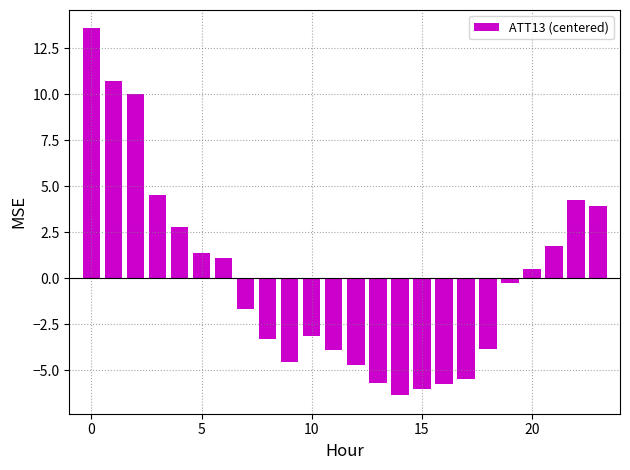

Does the chart contain any negative values?

Yes